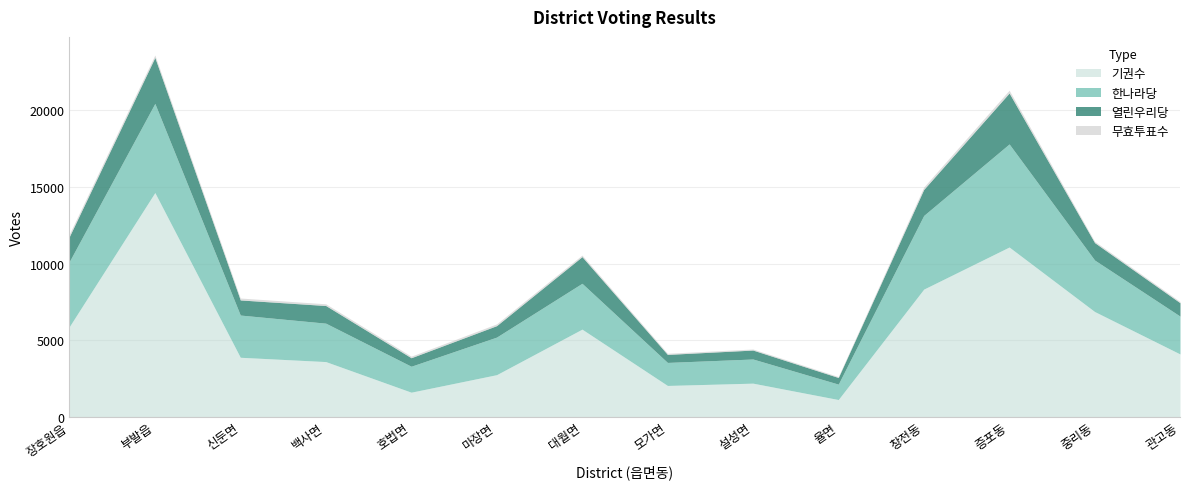

What is the sum of all 한나라당 values?

43938